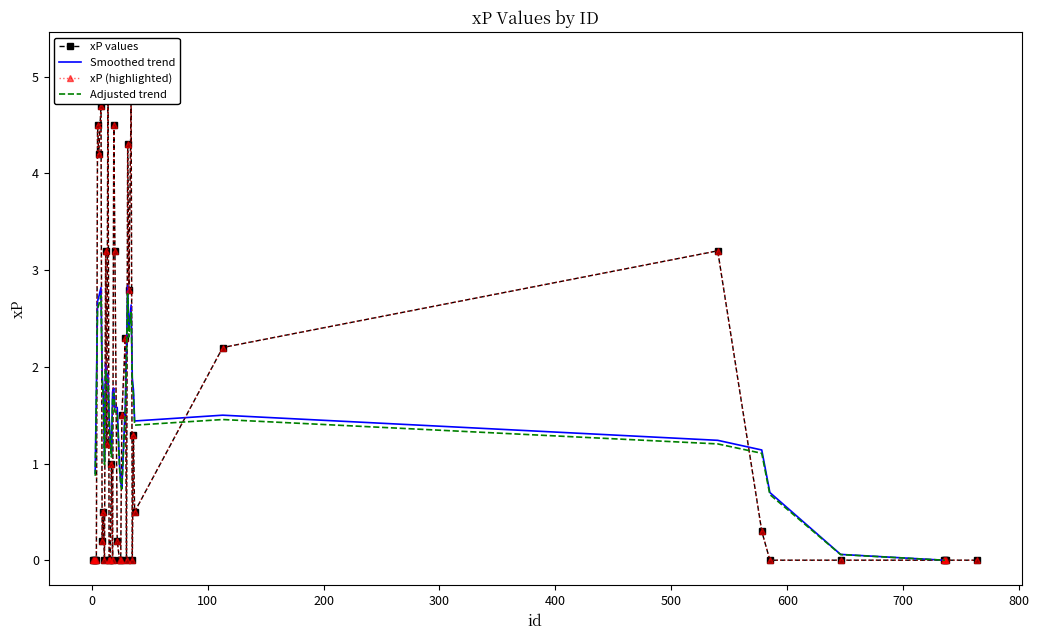

What is the maximum value shown in the chart?

5.2